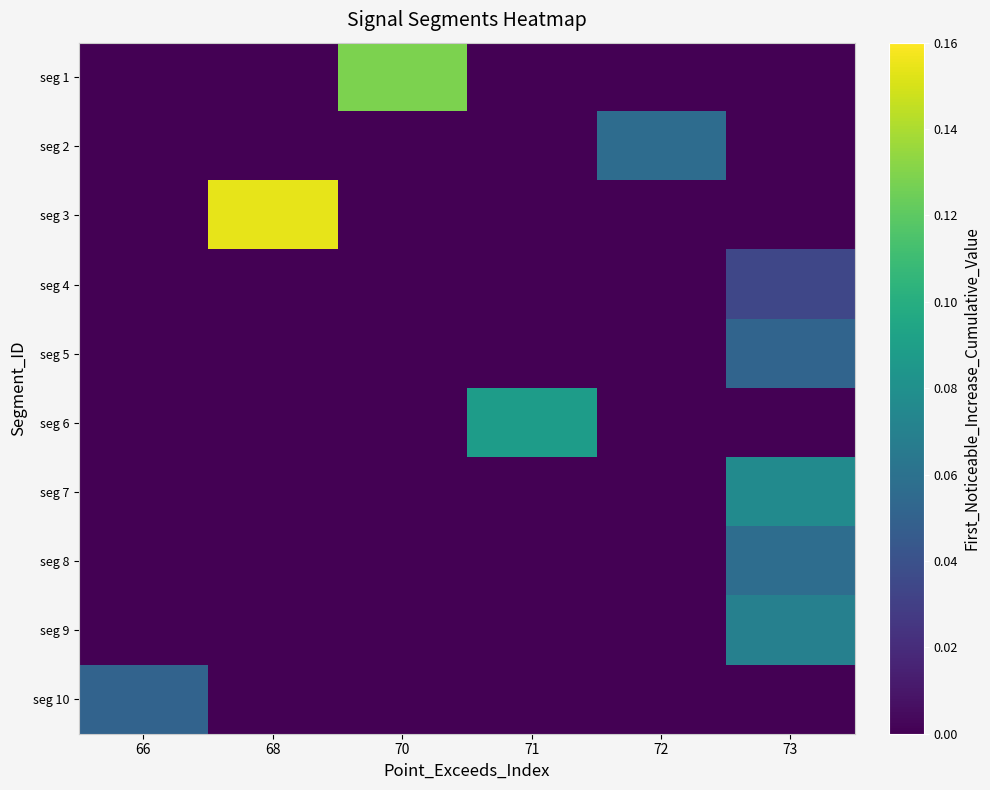

Reading left to right, transcribe all the data shown in this chart.

seg 1: 66=0.0	68=0.0	70=0.1	71=0.0	72=0.0	73=0.0
seg 2: 66=0.0	68=0.0	70=0.0	71=0.0	72=0.1	73=0.0
seg 3: 66=0.0	68=0.2	70=0.0	71=0.0	72=0.0	73=0.0
seg 4: 66=0.0	68=0.0	70=0.0	71=0.0	72=0.0	73=0.0
seg 5: 66=0.0	68=0.0	70=0.0	71=0.0	72=0.0	73=0.1
seg 6: 66=0.0	68=0.0	70=0.0	71=0.1	72=0.0	73=0.0
seg 7: 66=0.0	68=0.0	70=0.0	71=0.0	72=0.0	73=0.1
seg 8: 66=0.0	68=0.0	70=0.0	71=0.0	72=0.0	73=0.1
seg 9: 66=0.0	68=0.0	70=0.0	71=0.0	72=0.0	73=0.1
seg 10: 66=0.1	68=0.0	70=0.0	71=0.0	72=0.0	73=0.0